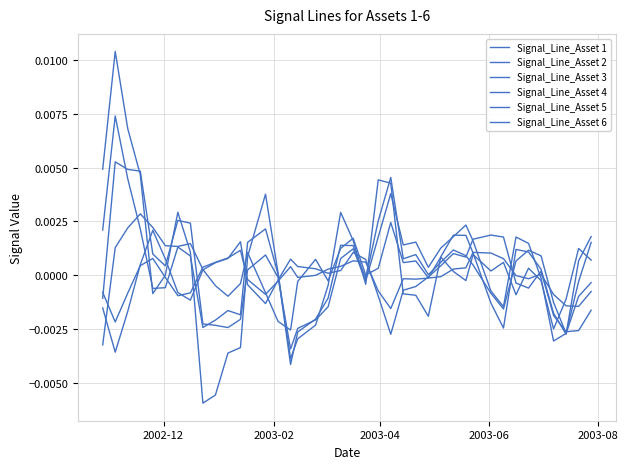

Does the chart have visible grid lines?

Yes